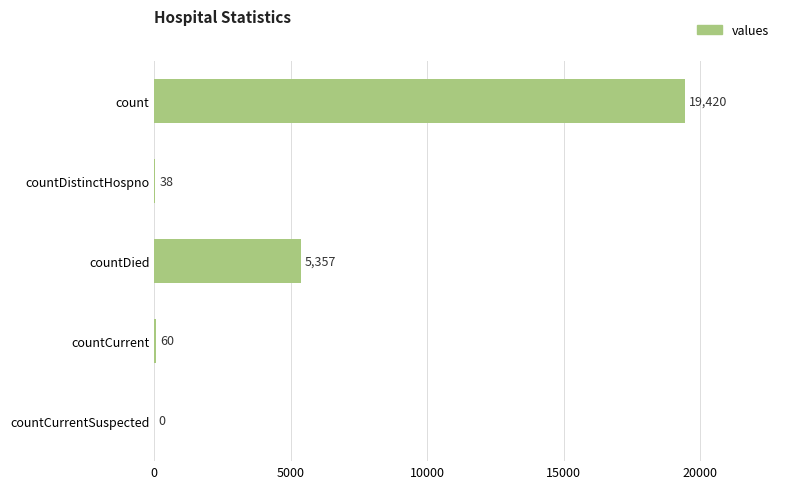

At which label is the value closest to 9710?

countDied